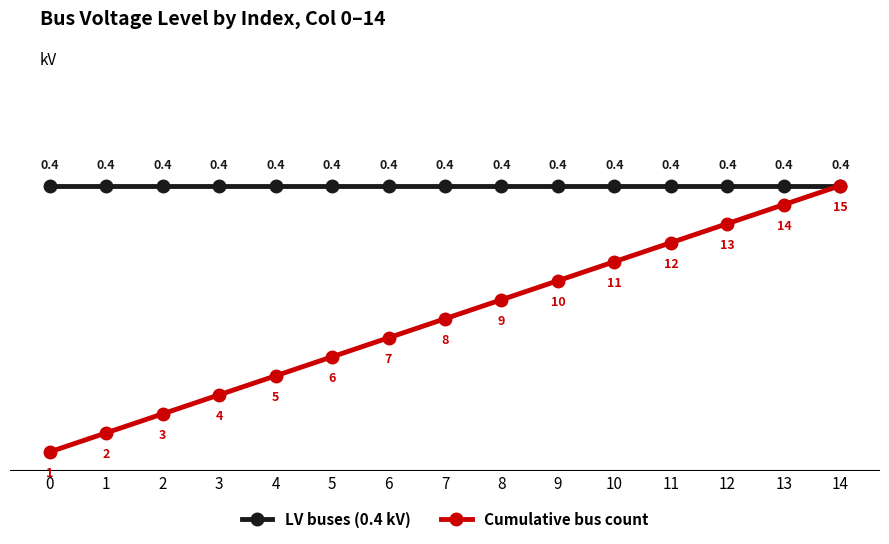

What is the value of the LV buses (0.4 kV) point at the 12th from the left?

0.4